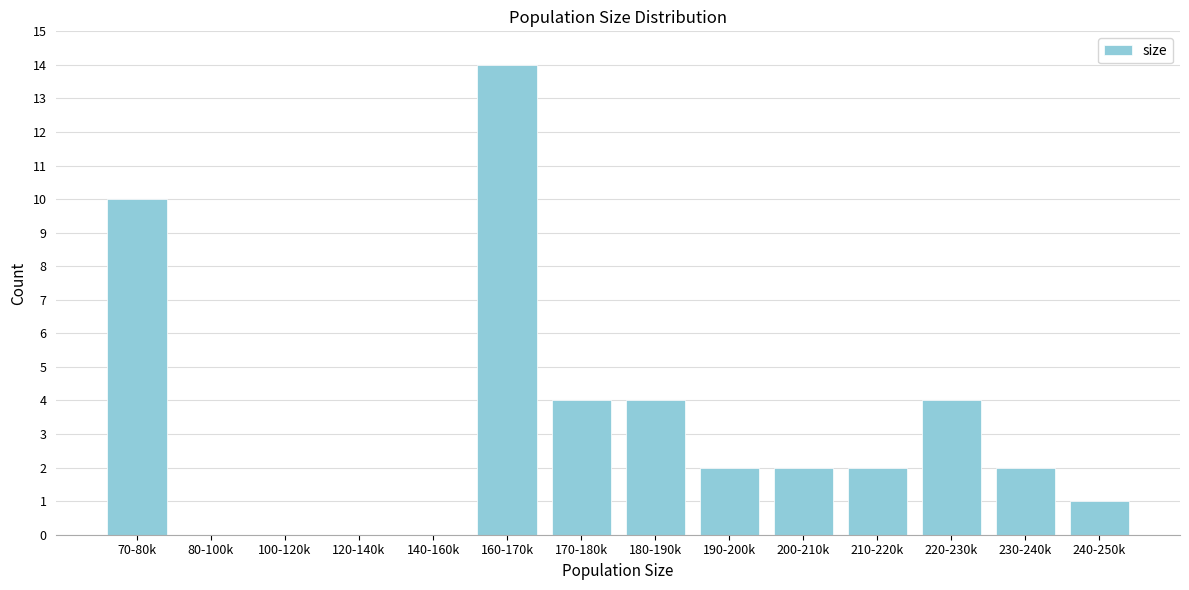

Reading left to right, extract all data points from this chart.

70-80k=10	80-100k=0	100-120k=0	120-140k=0	140-160k=0	160-170k=14	170-180k=4	180-190k=4	190-200k=2	200-210k=2	210-220k=2	220-230k=4	230-240k=2	240-250k=1